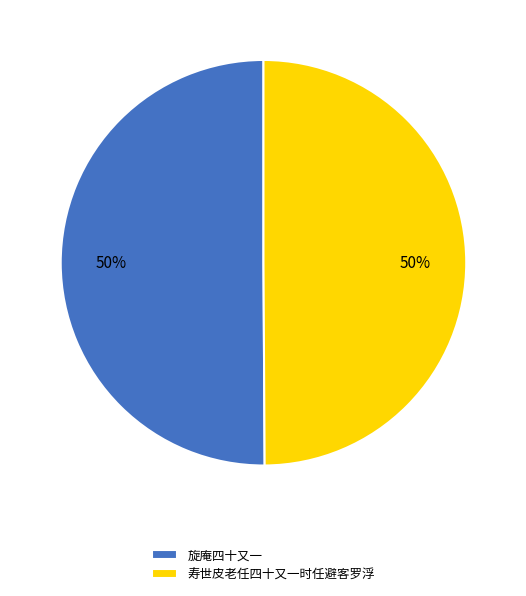

What is the ratio of the value at 寿世皮老任四十又一时任避客罗浮 to the value at 旋庵四十又一?

1.0